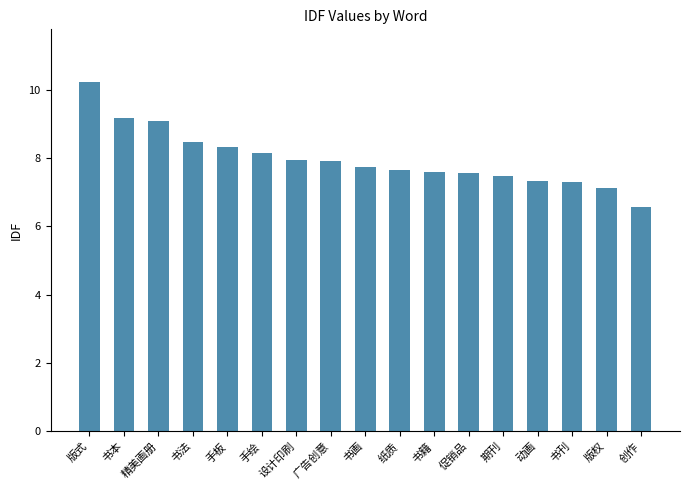

Which label corresponds to the largest value in the chart?

版式